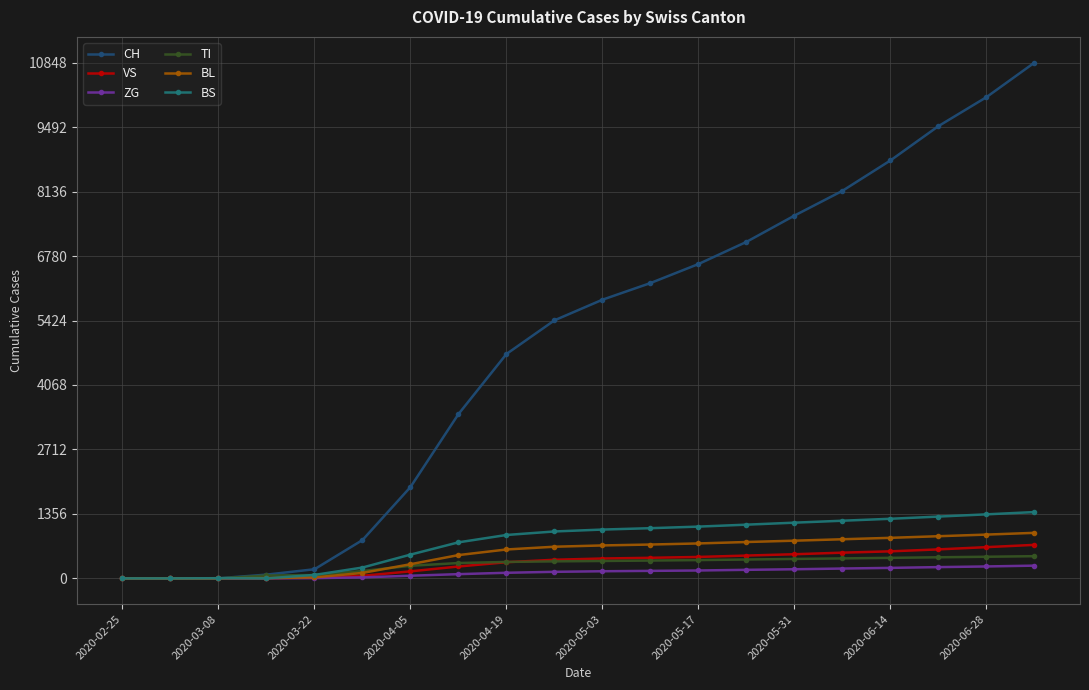

How many categories are shown in the chart?

20